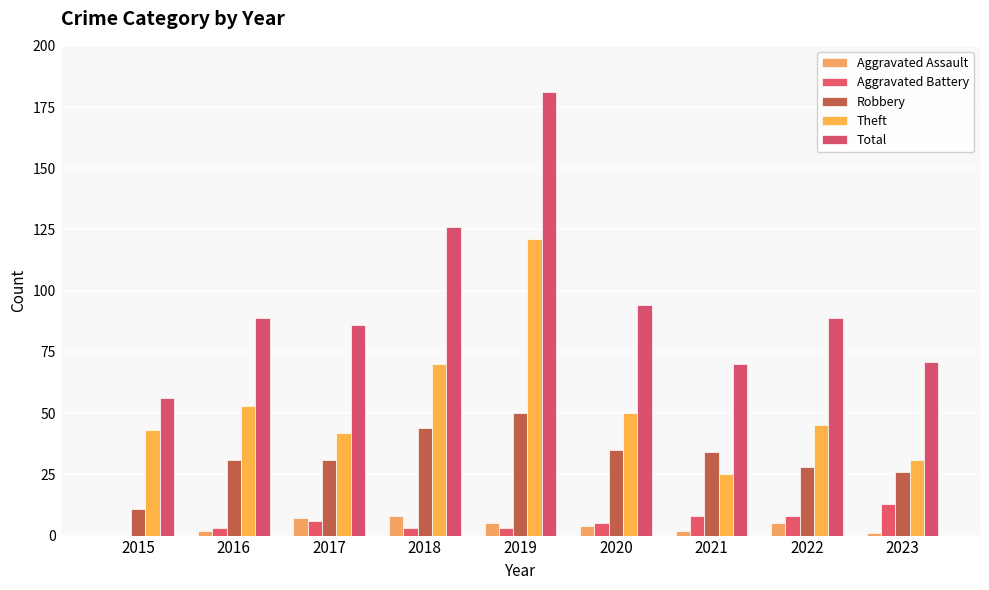

How many groups of bars are there?

9